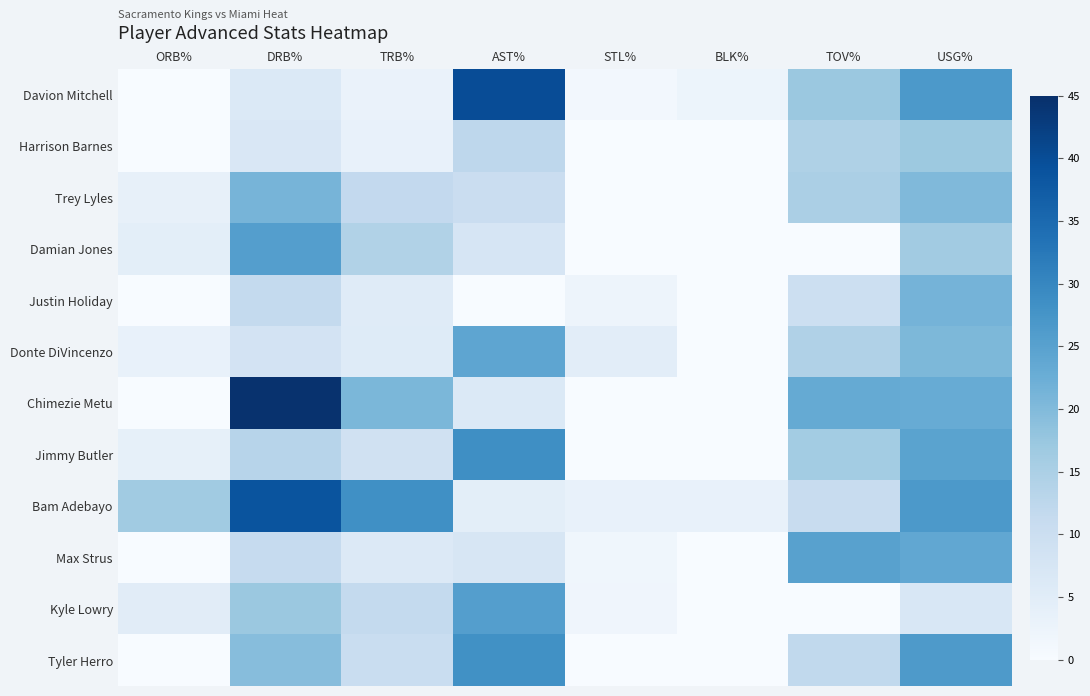

At how many categories does at least one series exceed 26?

4